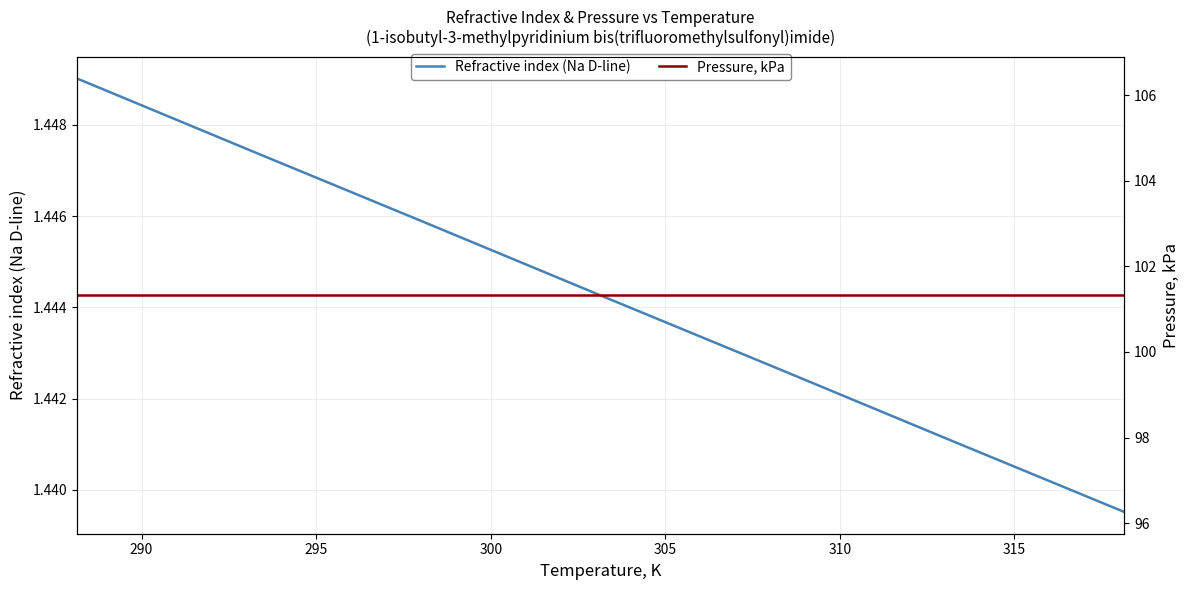

Reading left to right, transcribe all the data shown in this chart.

Refractive index (Na D-line): 1.4	1.4	1.4	1.4	1.4	1.4	1.4
Pressure, kPa: 101.3	101.3	101.3	101.3	101.3	101.3	101.3